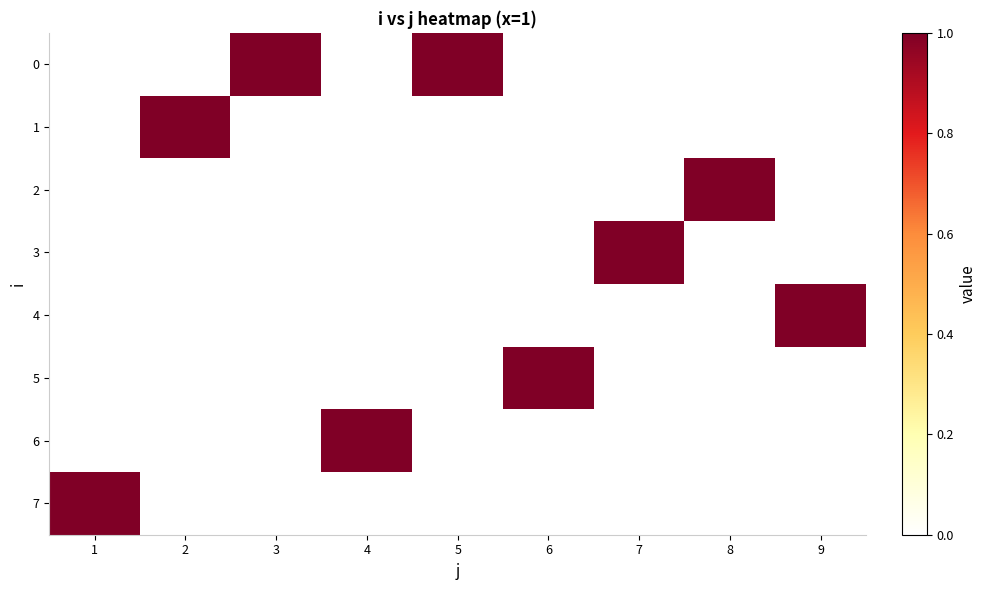

Which series changed the most between 6 and 7?

3